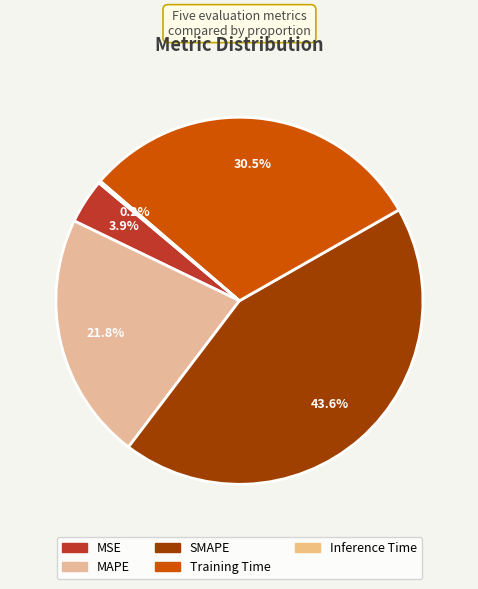

What is the smallest slice in the pie chart?

Inference Time